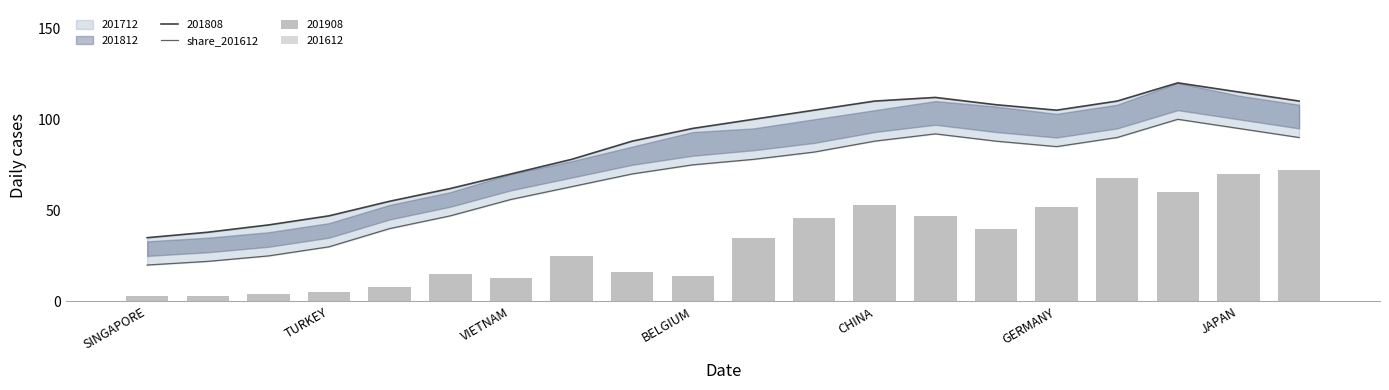

The chart shows a value of 40 at 17. True or false?

False